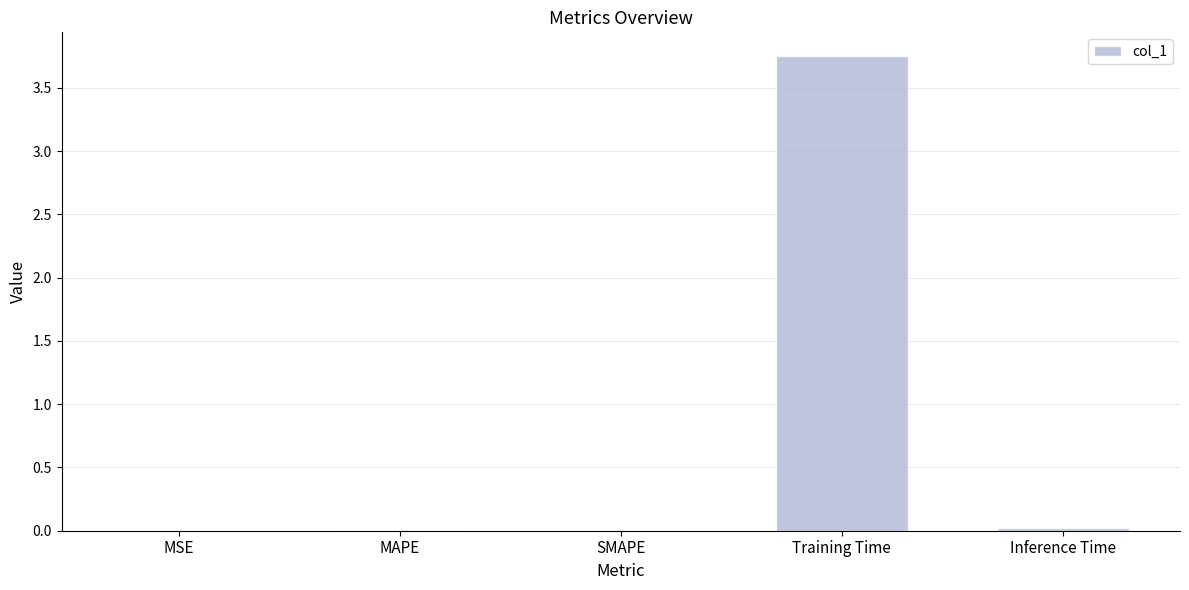

Which label corresponds to the largest value in the chart?

Training Time